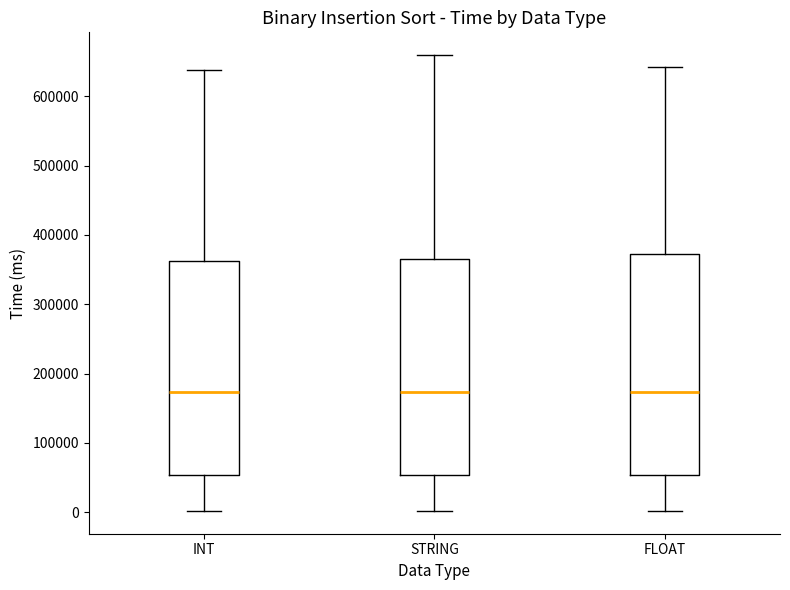

Reading left to right, transcribe this box plot: for each box, give where its median line is, the range the box spans, and where its two whiskers end, as read against the y-axis. The values are not printed on the chart, so give them approximately, as read against the axis.

INT: median 170000, box 50000 to 360000, whiskers 0 to 640000
STRING: median 170000, box 50000 to 370000, whiskers 0 to 660000
FLOAT: median 170000, box 50000 to 370000, whiskers 0 to 640000